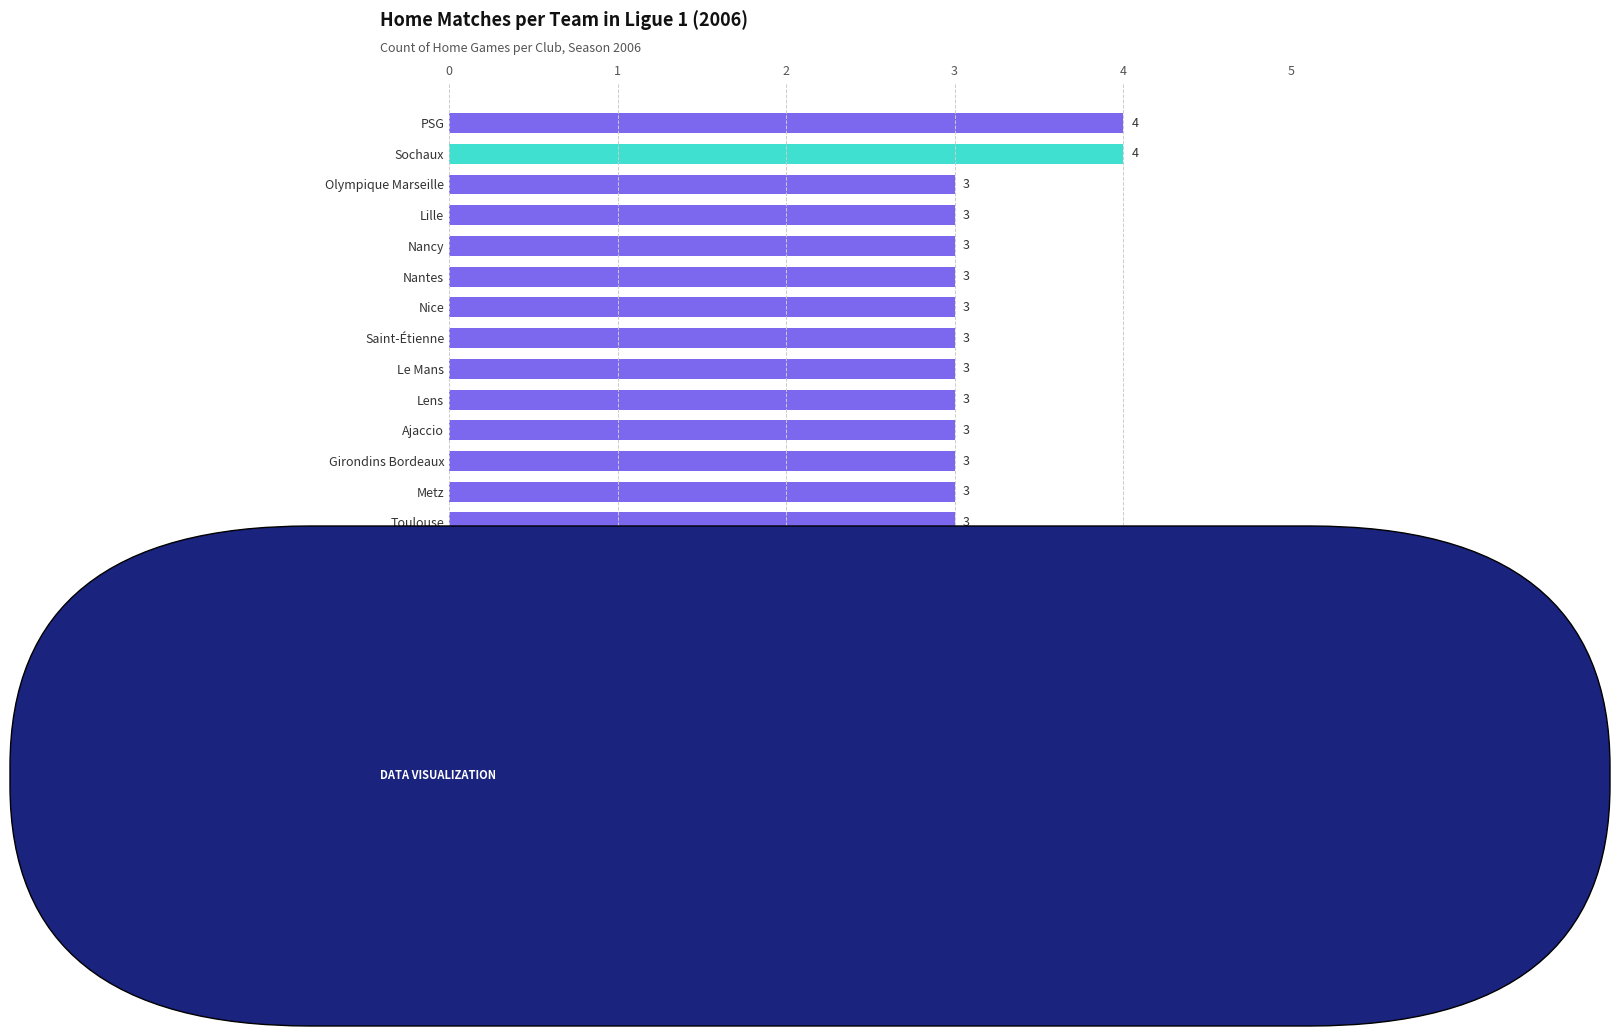

Reading top to bottom, extract all data points from this chart.

4	4	3	3	3	3	3	3	3	3	3	3	3	3	3	3	2	2	2	1